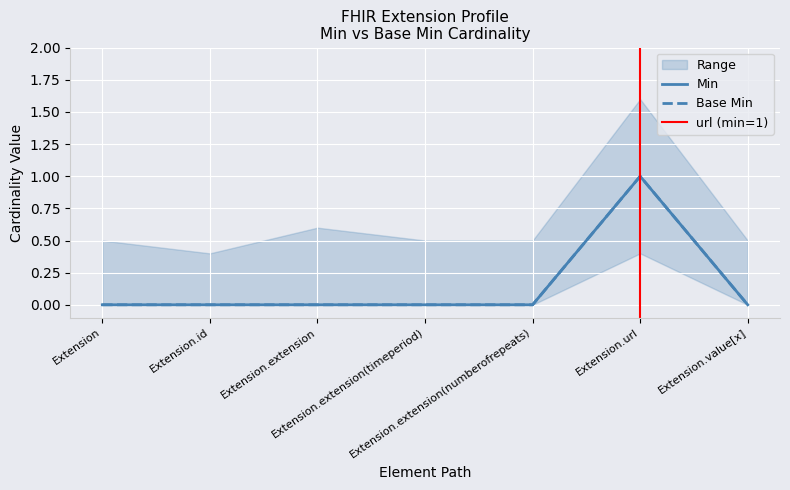

True or false: Base Min and Min intersect in this chart.

False